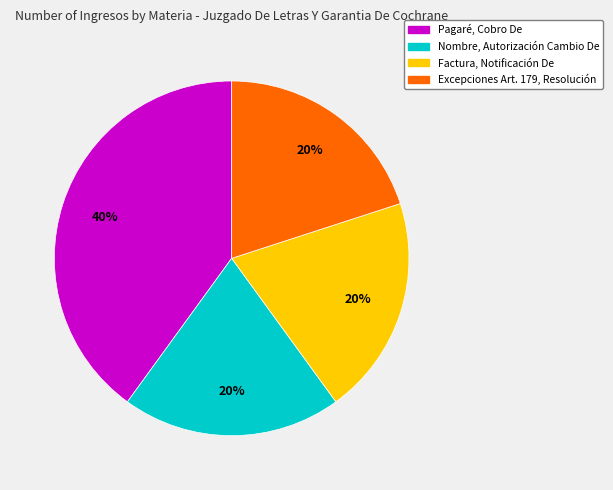

True or false: Excepciones Art. 179, Resolución accounts for 11% of the total.

False